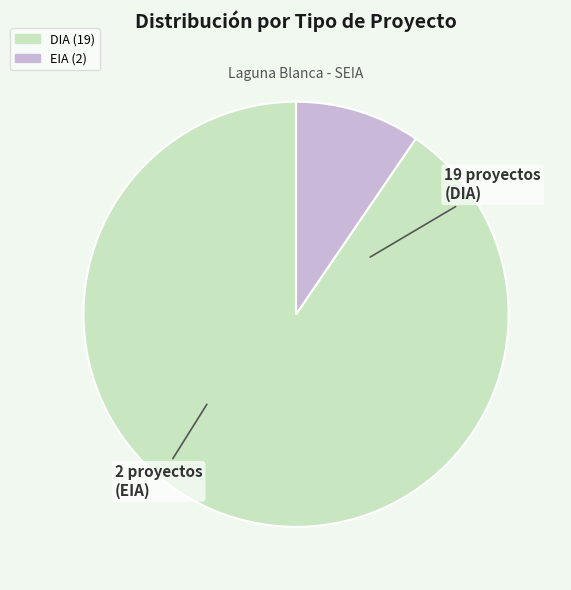

Do DIA and EIA together represent more than half of the pie?

Yes